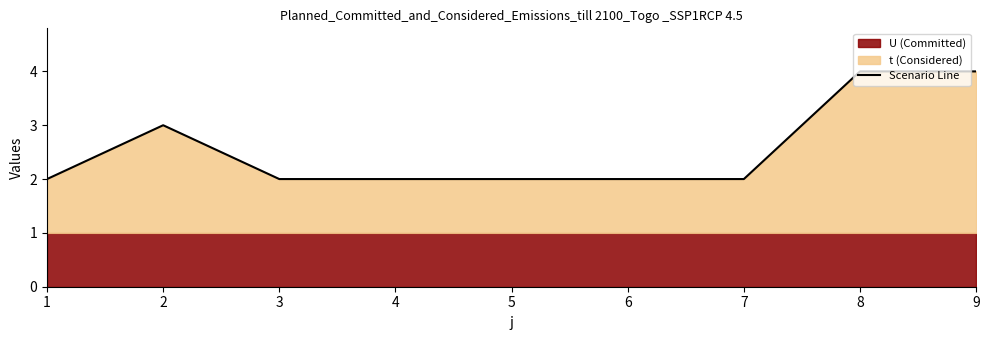

Reading left to right, what are all the values shown in this chart?

2	3	2	2	2	2	2	4	4